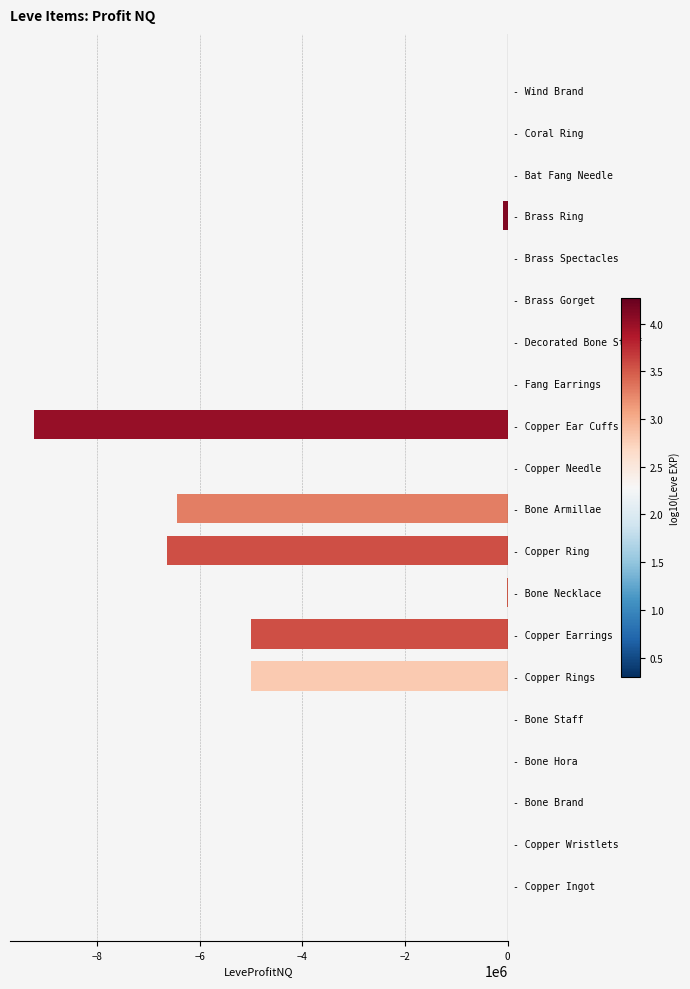

Read the value at - Bone Armillae.

-6445315.0